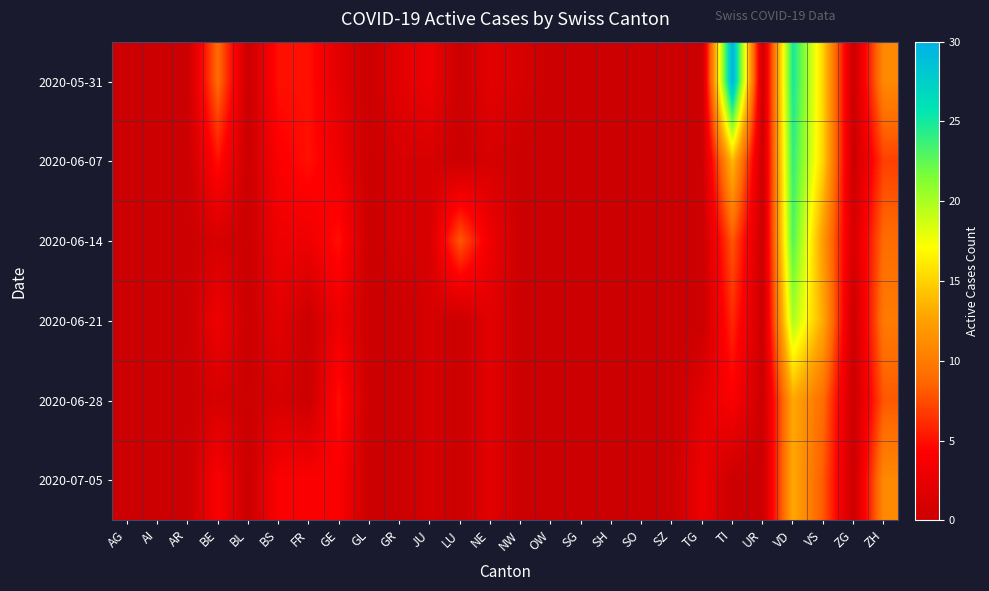

Reading right to left, transcribe all the data shown in this chart.

2020-05-31: ZH=11	ZG=0	VS=15	VD=25	UR=0	TI=30	TG=0	SZ=0	SO=0	SH=0	SG=0	OW=0	NW=1	NE=2	LU=0	JU=3	GR=2	GL=0	GE=2	FR=5	BS=5	BL=0	BE=9	AR=0	AI=0	AG=0
2020-06-07: ZH=7	ZG=0	VS=15	VD=24	UR=0	TI=14	TG=0	SZ=0	SO=0	SH=0	SG=0	OW=0	NW=0	NE=1	LU=0	JU=1	GR=1	GL=0	GE=3	FR=5	BS=4	BL=0	BE=5	AR=0	AI=0	AG=0
2020-06-14: ZH=9	ZG=1	VS=12	VD=23	UR=0	TI=8	TG=0	SZ=0	SO=0	SH=0	SG=0	OW=0	NW=0	NE=3	LU=8	JU=1	GR=1	GL=0	GE=5	FR=3	BS=3	BL=0	BE=1	AR=0	AI=0	AG=0
2020-06-21: ZH=10	ZG=0	VS=13	VD=20	UR=0	TI=6	TG=0	SZ=0	SO=0	SH=0	SG=0	OW=0	NW=0	NE=2	LU=0	JU=1	GR=0	GL=0	GE=3	FR=0	BS=2	BL=0	BE=3	AR=0	AI=0	AG=0
2020-06-28: ZH=8	ZG=0	VS=9	VD=13	UR=0	TI=4	TG=2	SZ=0	SO=0	SH=0	SG=0	OW=0	NW=0	NE=2	LU=0	JU=1	GR=0	GL=0	GE=5	FR=0	BS=1	BL=0	BE=1	AR=0	AI=0	AG=0
2020-07-05: ZH=11	ZG=0	VS=8	VD=13	UR=0	TI=0	TG=3	SZ=0	SO=0	SH=0	SG=0	OW=0	NW=0	NE=2	LU=0	JU=1	GR=0	GL=0	GE=4	FR=4	BS=4	BL=0	BE=4	AR=0	AI=0	AG=0